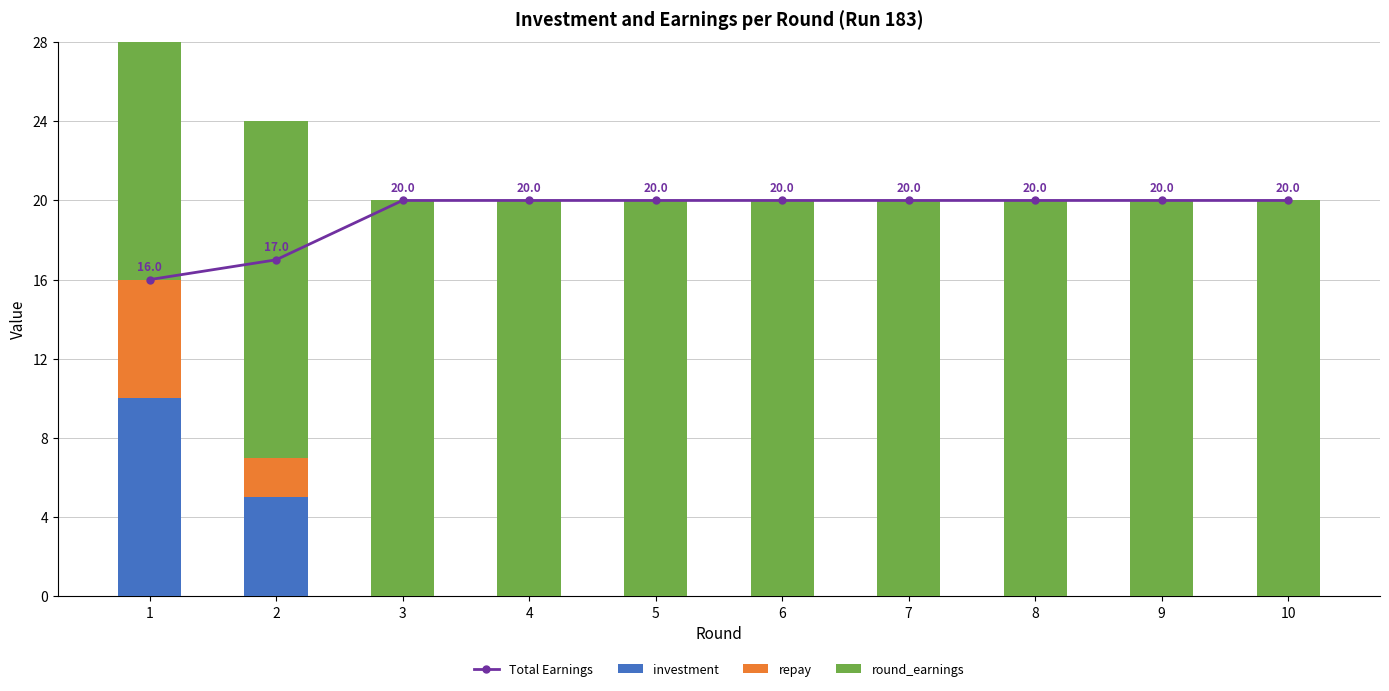

The value of repay at 10 is 2. True or false?

False